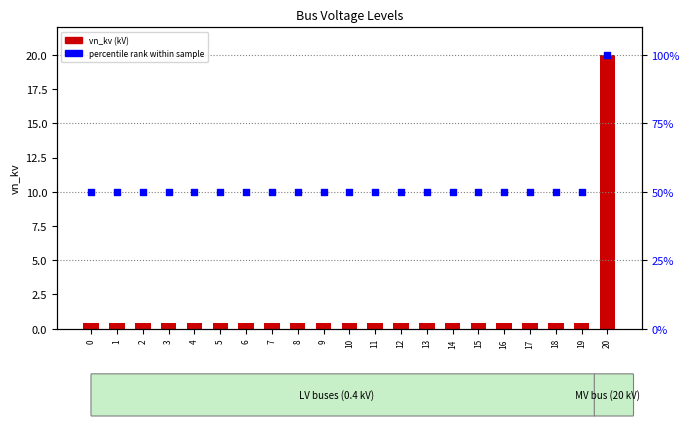

Which series contains the highest Y value?

percentile rank